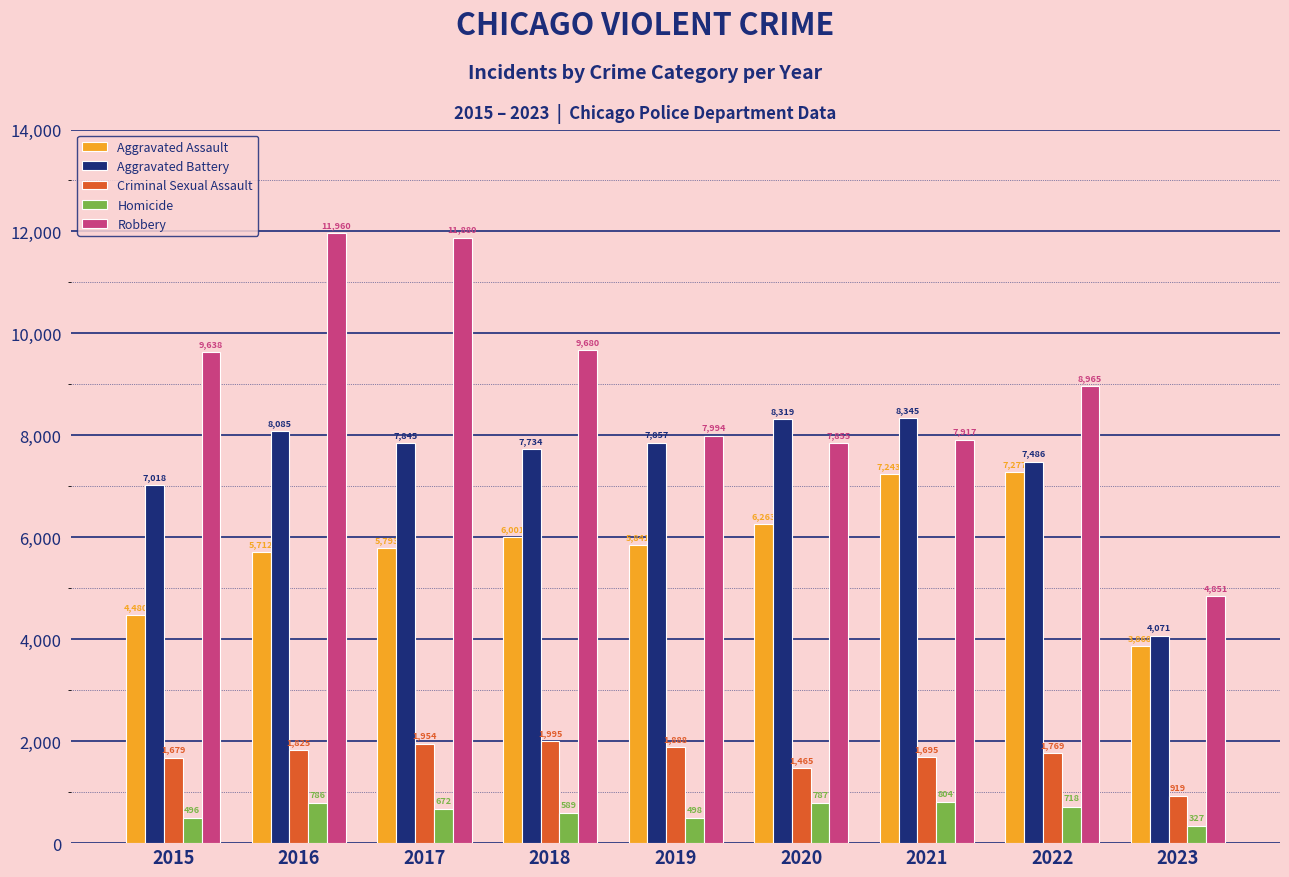

At which label is Criminal Sexual Assault closest to 1457?

2020